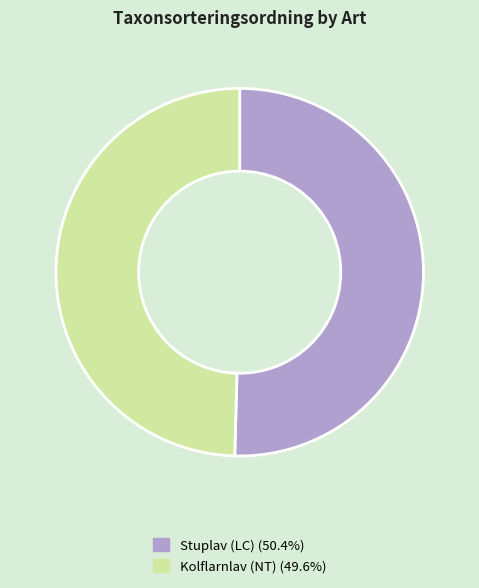

Is there a majority slice in this chart?

Yes